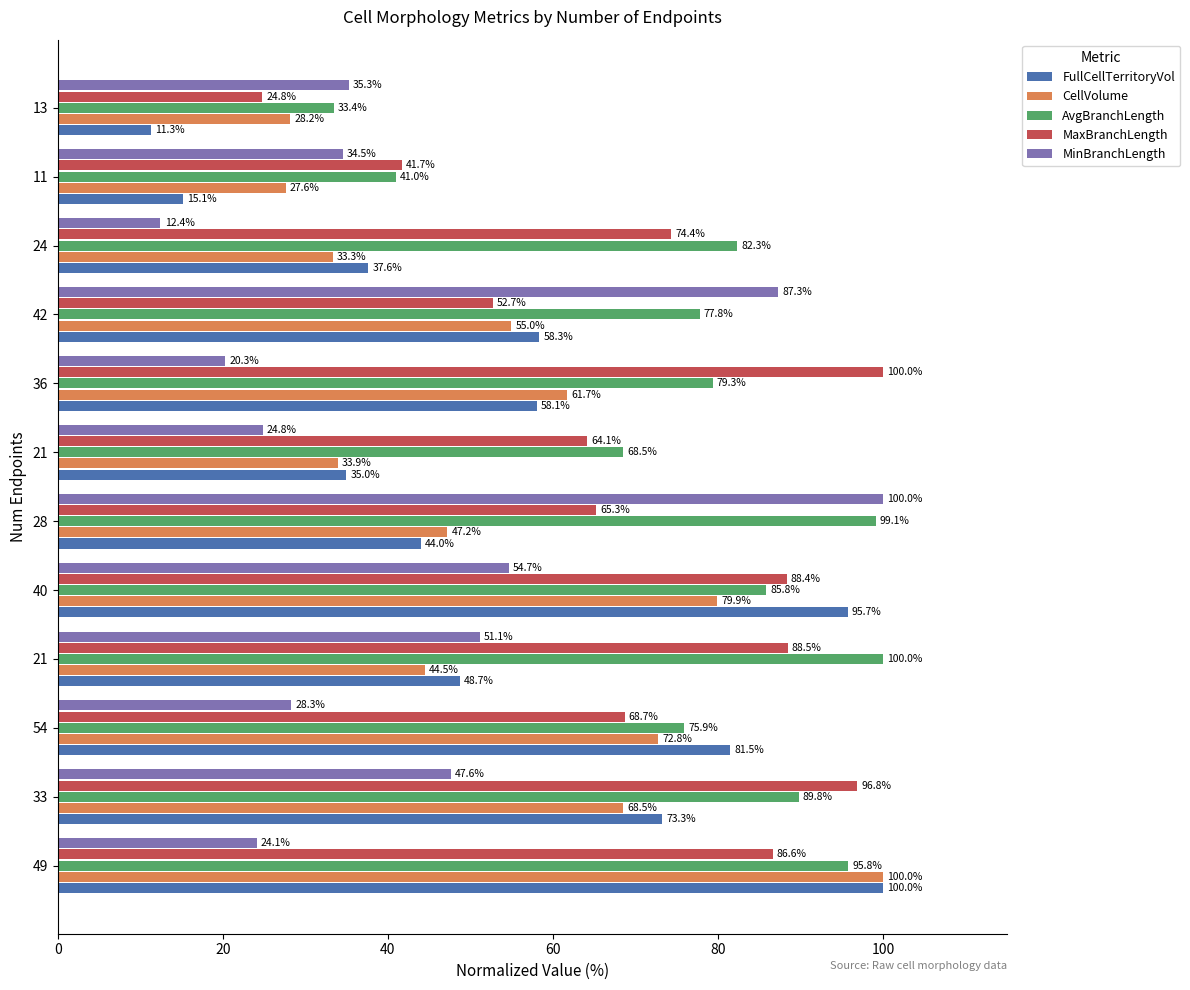

How many data points in FullCellTerritoryVol are less than 58?

6